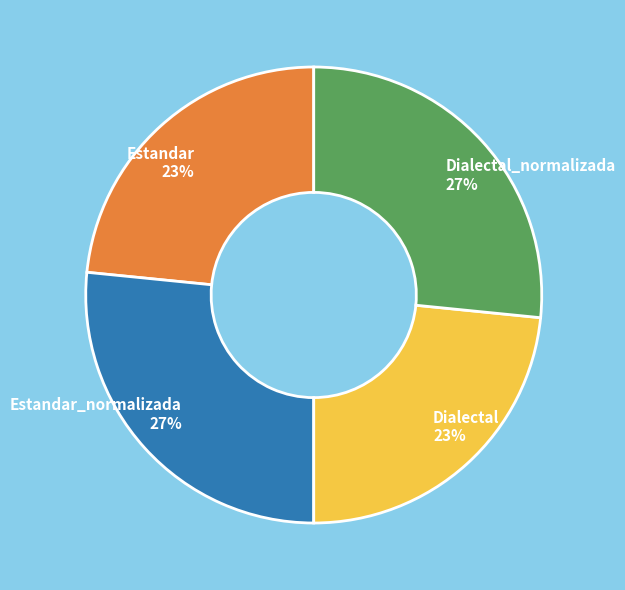

Between Dialectal 23% and Dialectal_normalizada 27%, which is larger?

Dialectal_normalizada 27%